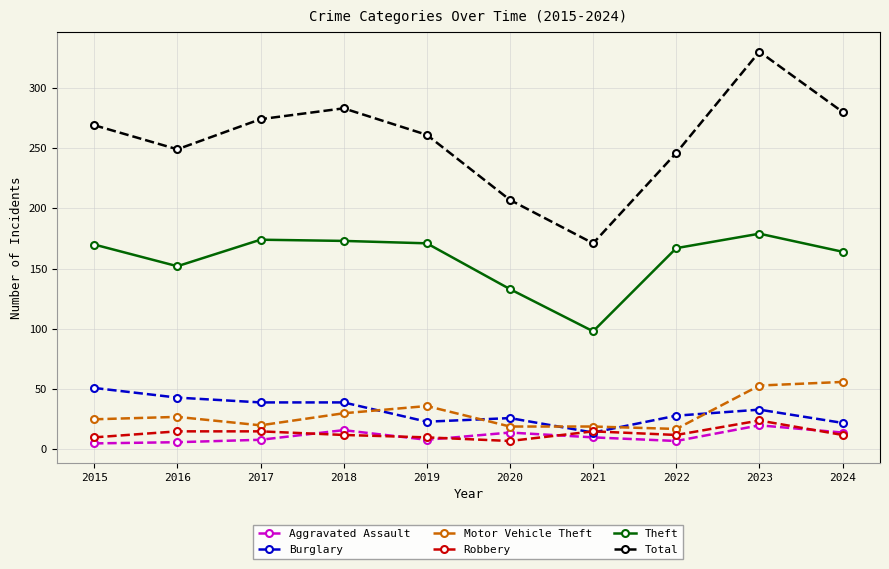

True or false: Total and Robbery cross at least once.

False